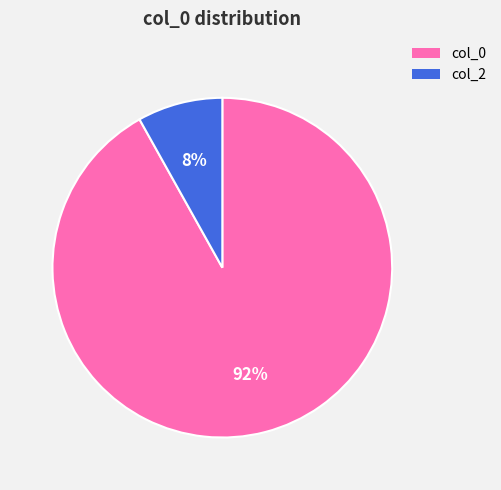

Does any single category account for the majority?

Yes